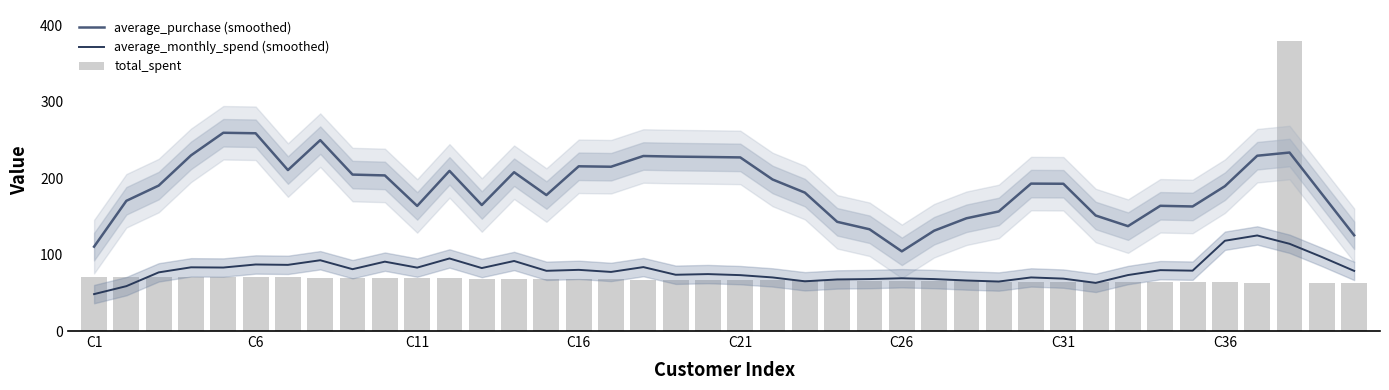

Is it true that average_purchase (smoothed) equals 163.7 at C11?

True